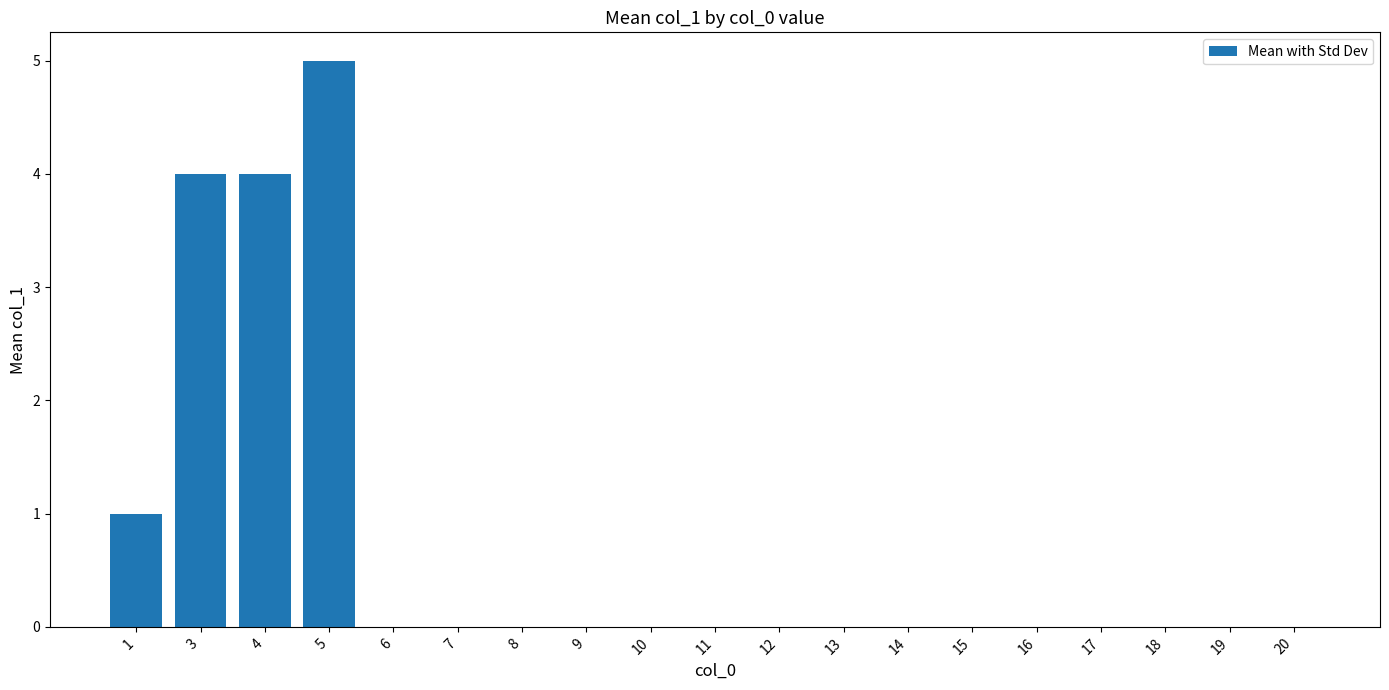

How many categories are shown in the chart?

19